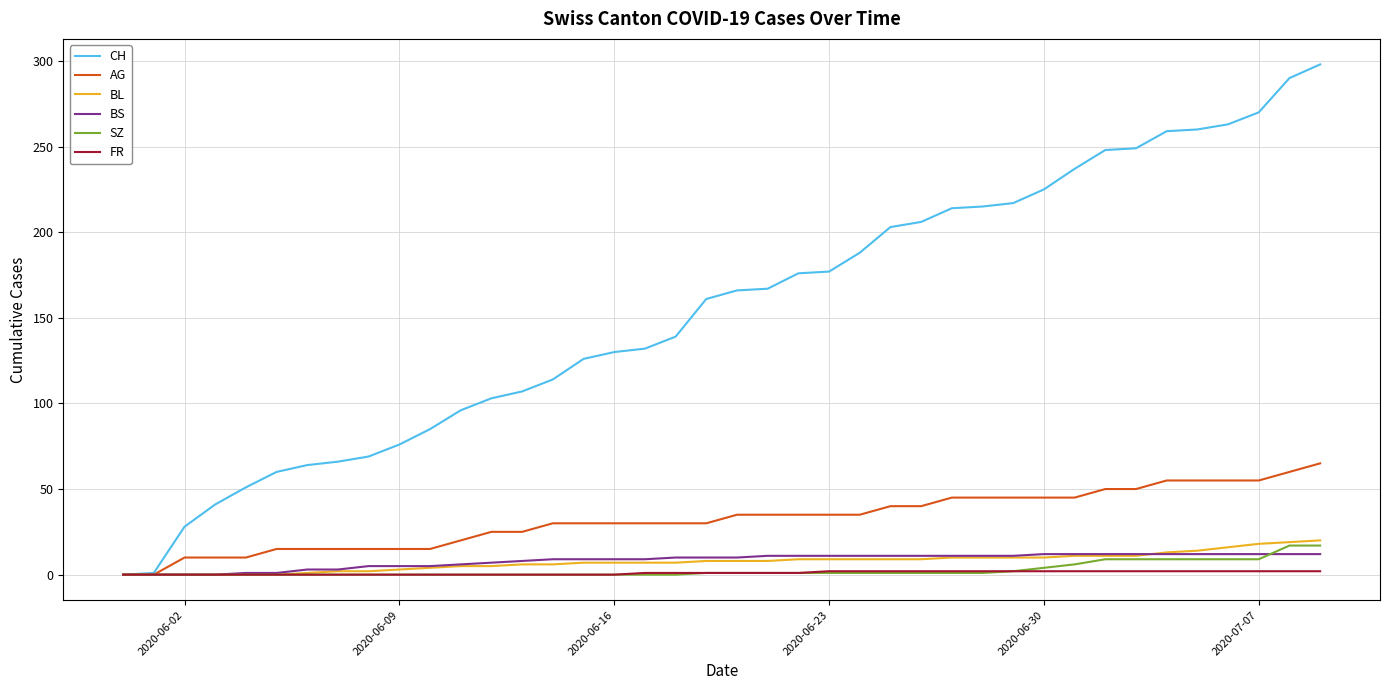

What is the difference between the maximum and minimum values in the SZ series?

17